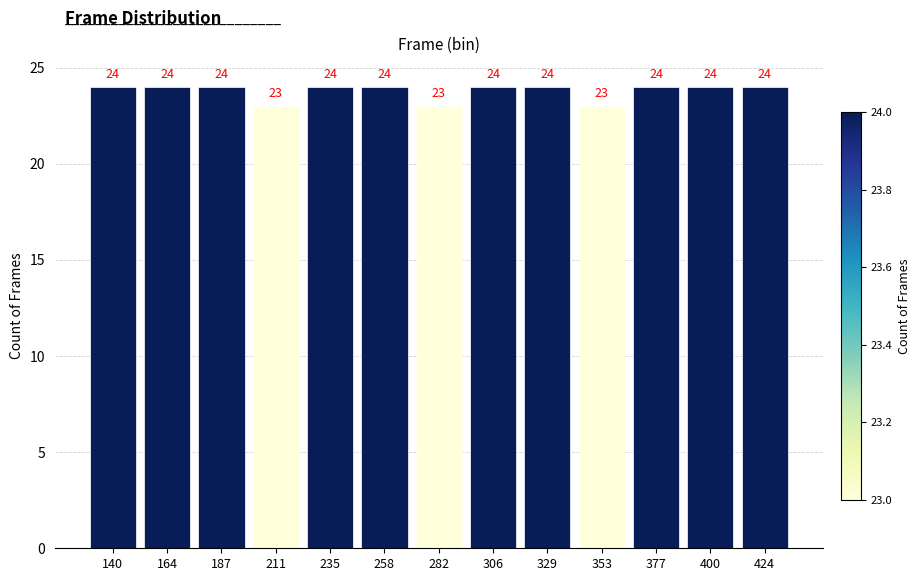

Reading left to right, list every bar in this chart as the range it spans on the x-axis followed by its height. The bar edges are not printed on the chart, so give them approximately, as read against the axis.

130 to 150: 24
150 to 175: 24
175 to 200: 24
200 to 225: 23
225 to 245: 24
245 to 270: 24
270 to 295: 23
295 to 320: 24
320 to 340: 24
340 to 365: 23
365 to 390: 24
390 to 410: 24
410 to 435: 24